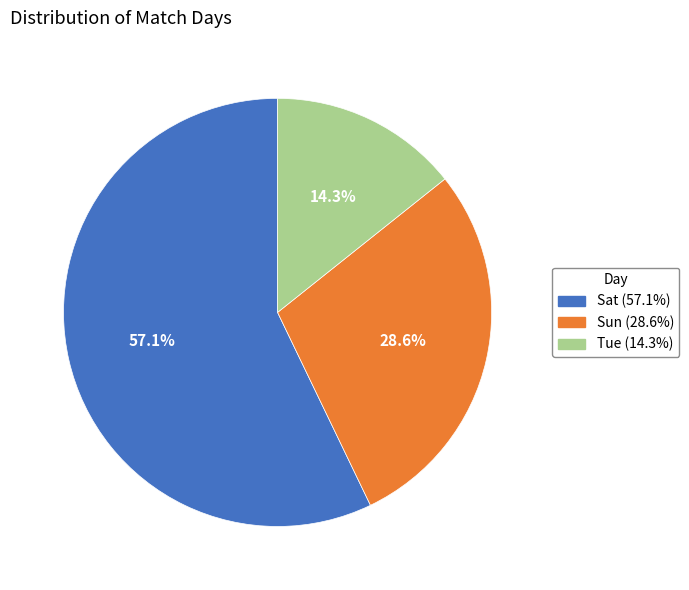

How many segments does this pie chart have?

3